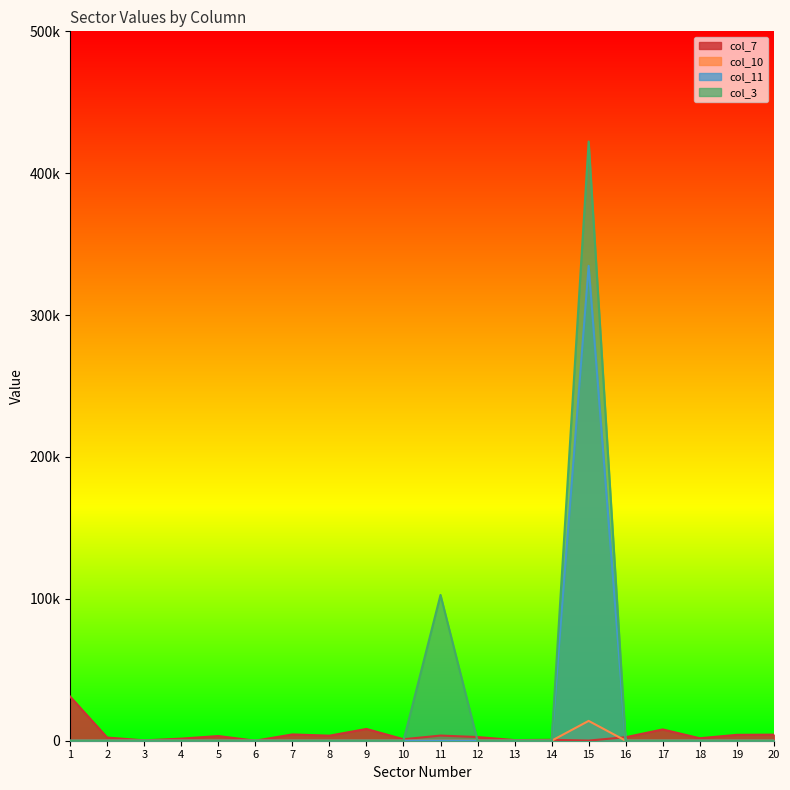

At which label does col_11 reach its minimum?

1